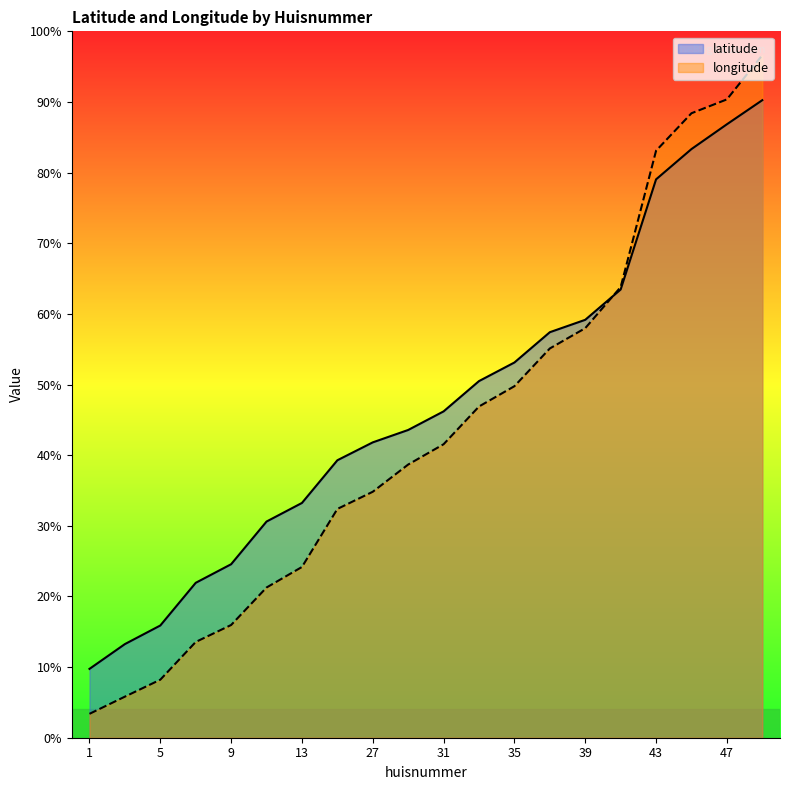

At which label does longitude reach its minimum?

1